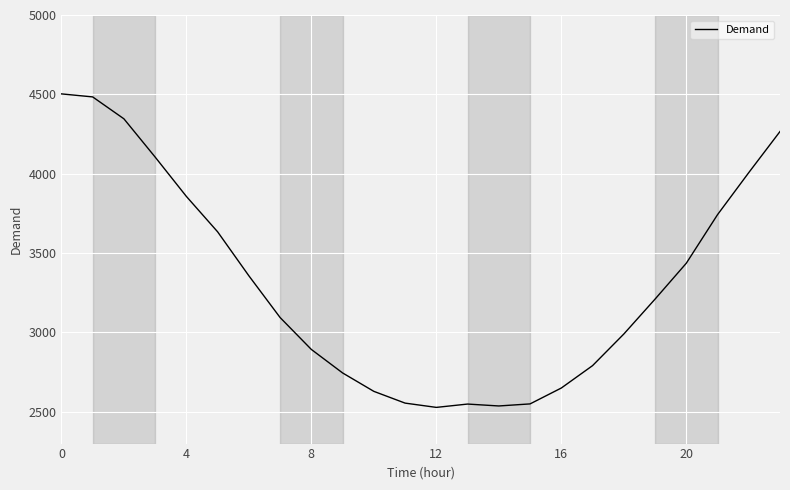

What is the difference between the maximum and minimum values?

1975